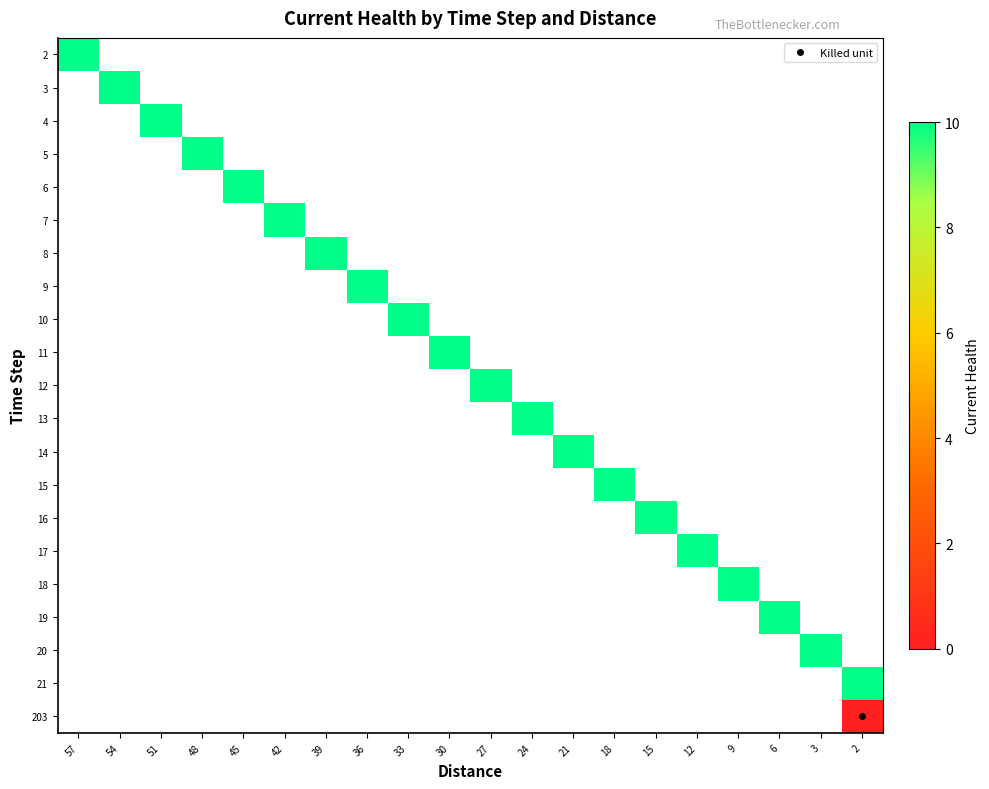

Count the number of categories in the chart.

20